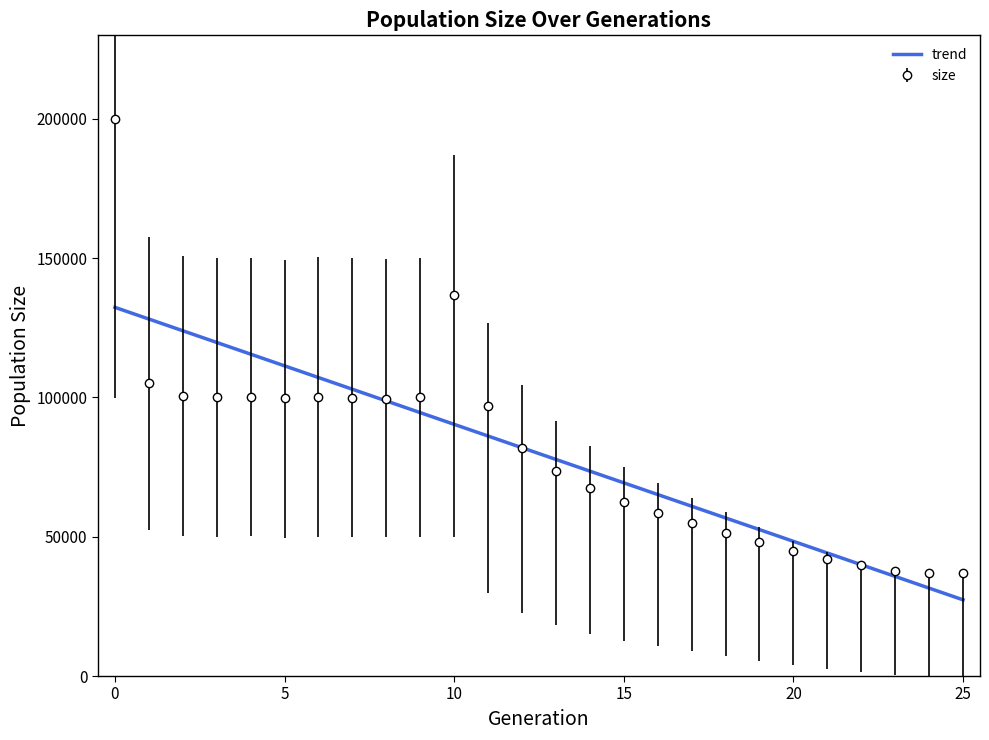

Which series has the largest range (max minus min)?

size